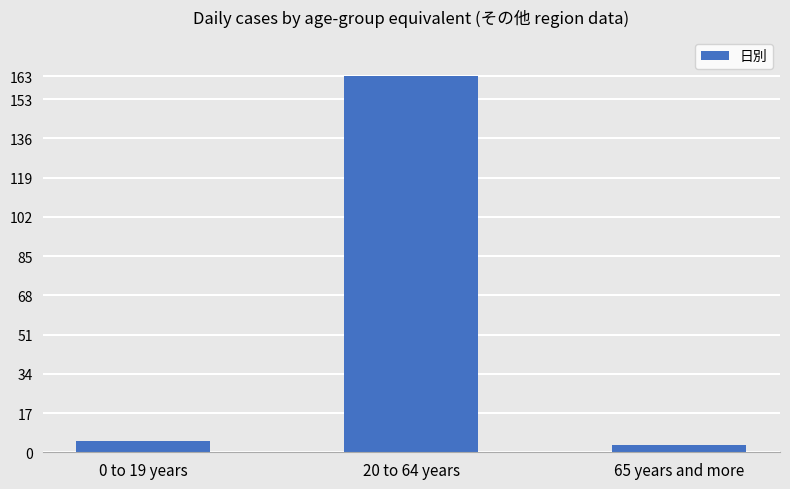

How many distinct data groups are displayed?

1